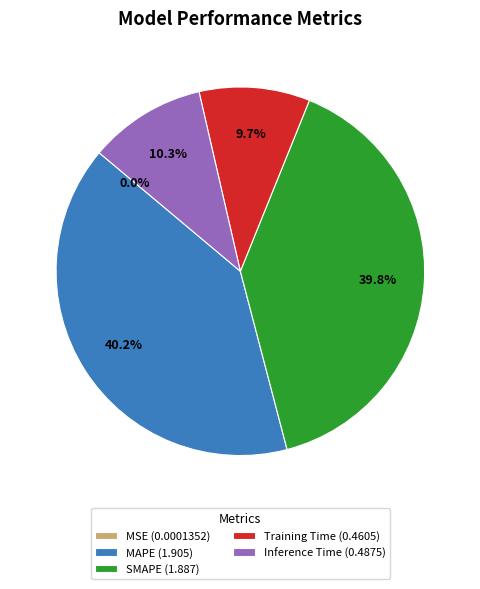

Does Training Time (0.4605) represent more than half of the total?

No